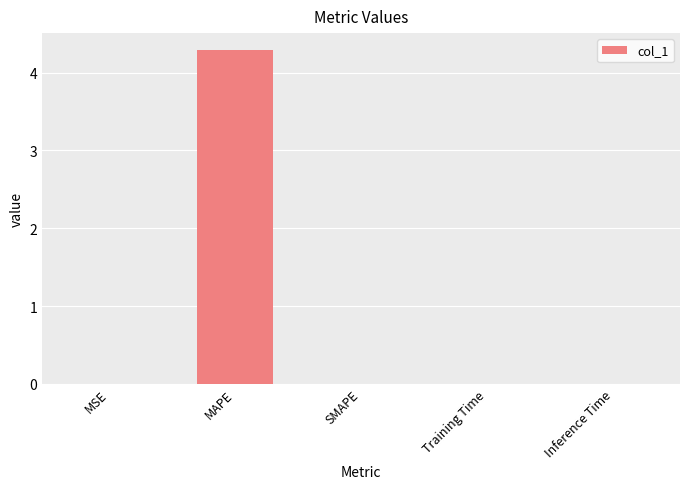

Is it true that the value at MAPE is 1.7?

False